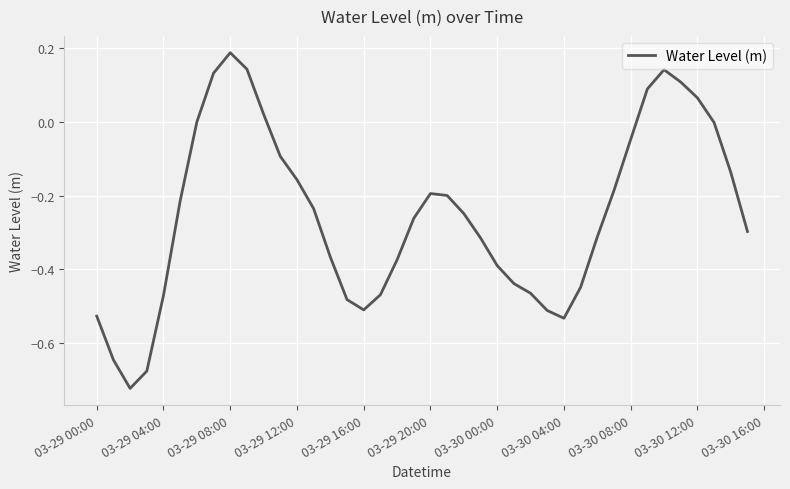

What is the difference between the maximum and minimum values?

0.9